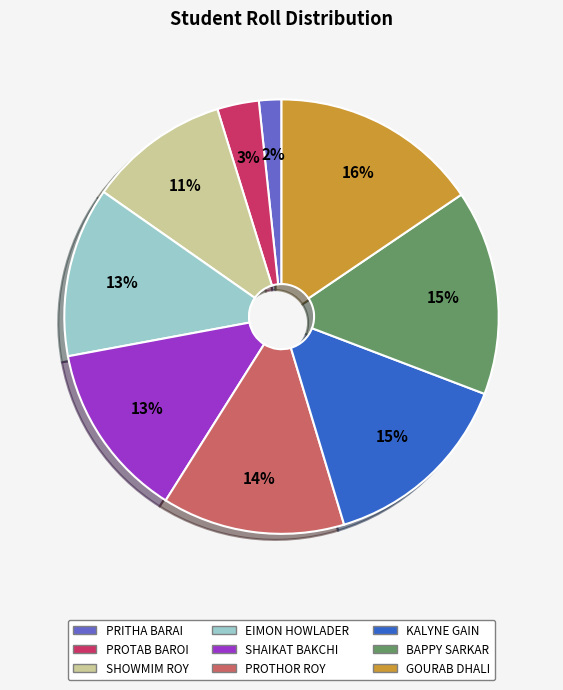

How many slices are in this pie chart?

9